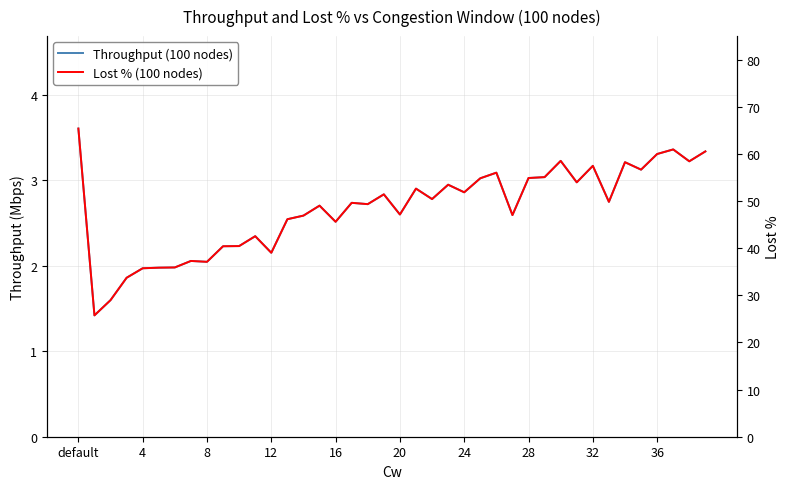

What is the spread (max minus min) of values at 37?

57.6